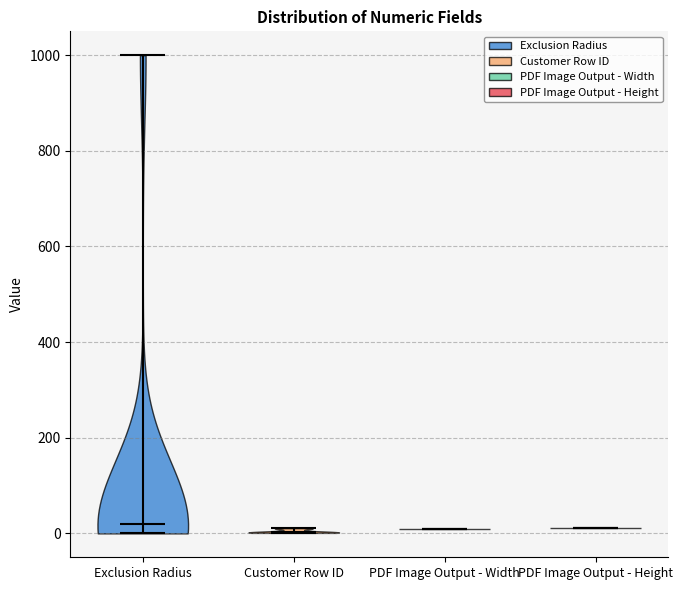

Reading left to right, read every violin against the y-axis: where its median line is, and the lowest and highest points it reaches. The values are not printed on the chart, so give them approximately, as read against the axis.

Exclusion Radius: median line 20, lowest point 0, highest point 1000
Customer Row ID: median line 0, lowest point 0, highest point 20
PDF Image Output - Width: median line 0, lowest point 0, highest point 0
PDF Image Output - Height: median line 20, lowest point 20, highest point 20